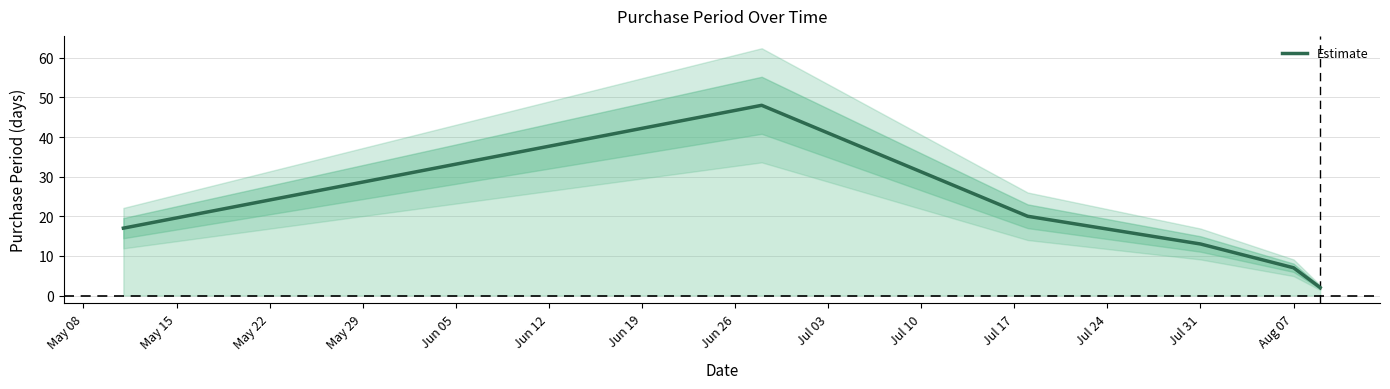

What is the minimum value shown in the chart?

2